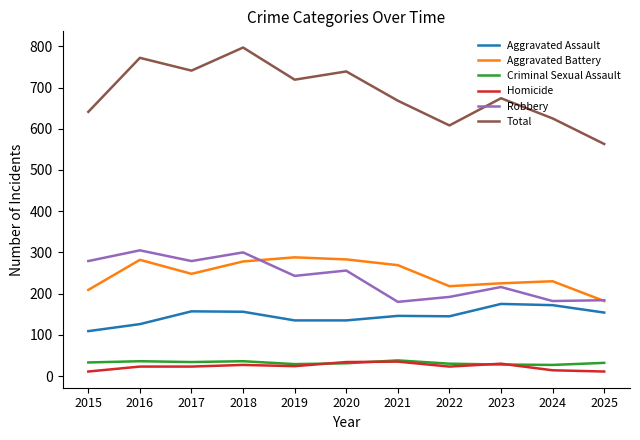

What is the spread (max minus min) of values at 2025?

552